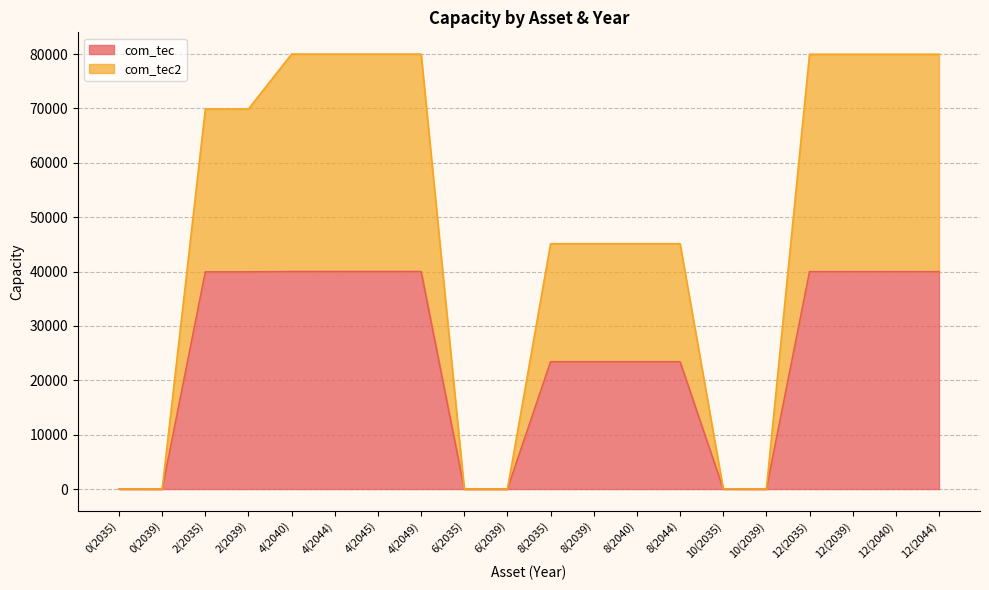

How many values in the com_tec2 series exceed 69906?

10